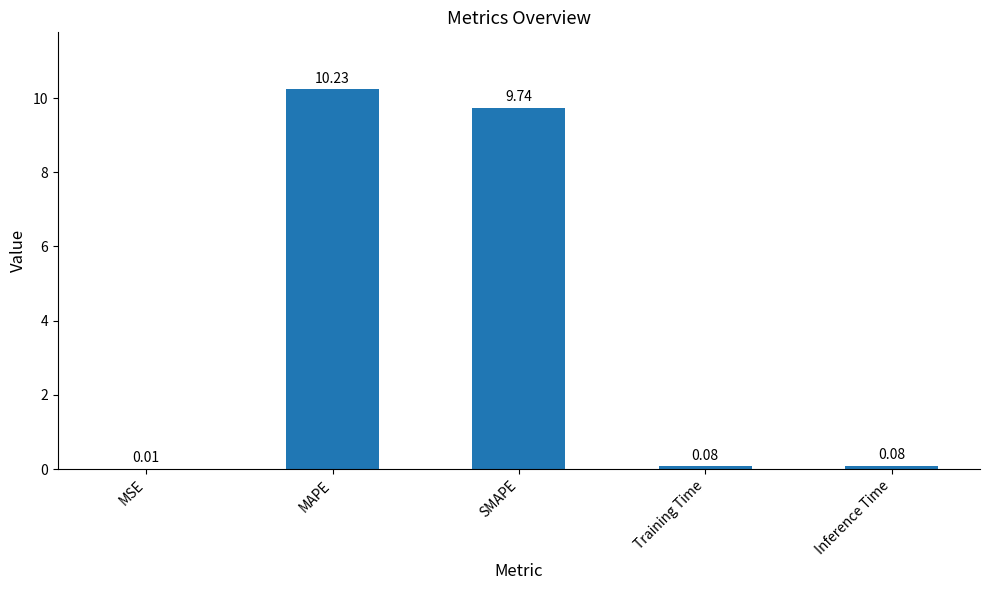

Which label corresponds to the largest value in the chart?

MAPE